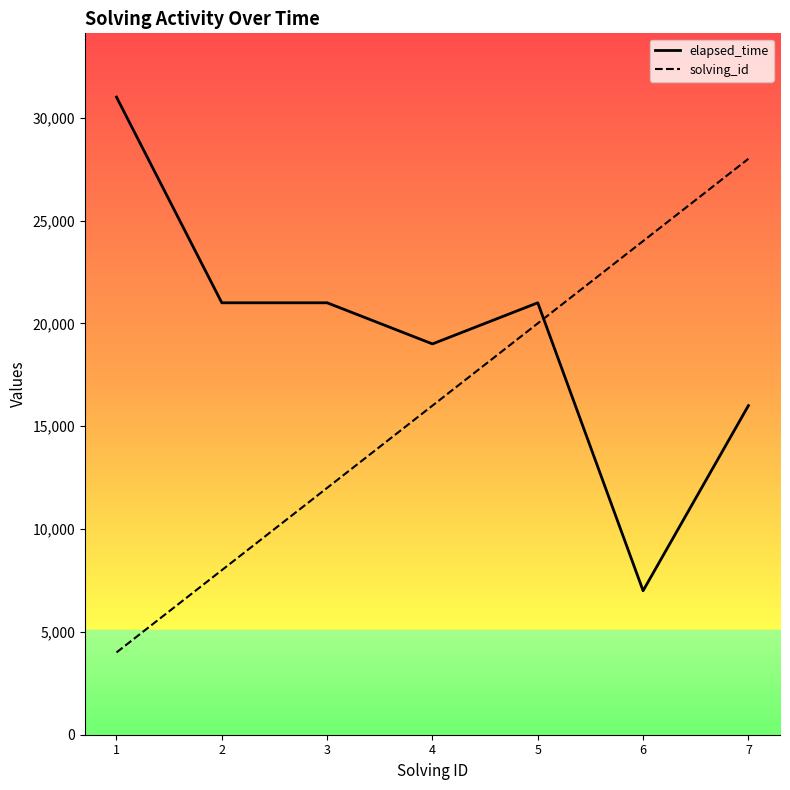

Reading right to left, list all the values displayed in this chart.

elapsed_time: 7=16000	6=7000	5=21000	4=19000	3=21000	2=21000	1=31000
solving_id: 7=28000	6=24000	5=20000	4=16000	3=12000	2=8000	1=4000